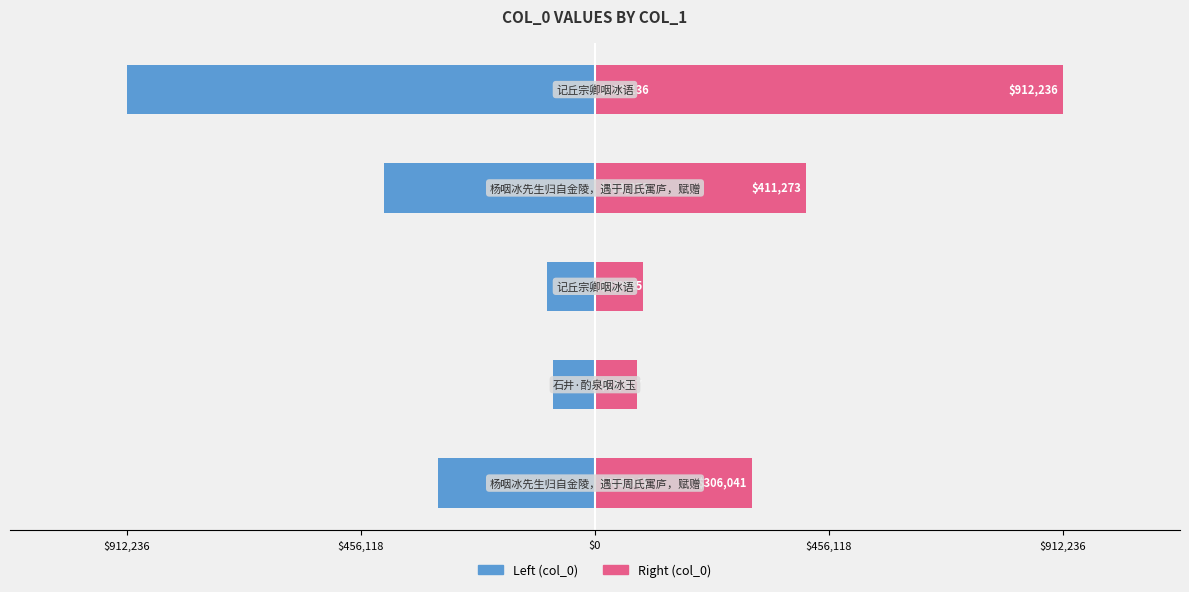

Rank the series at $0 from lowest to highest value.

col_0 (left), col_0 (right)